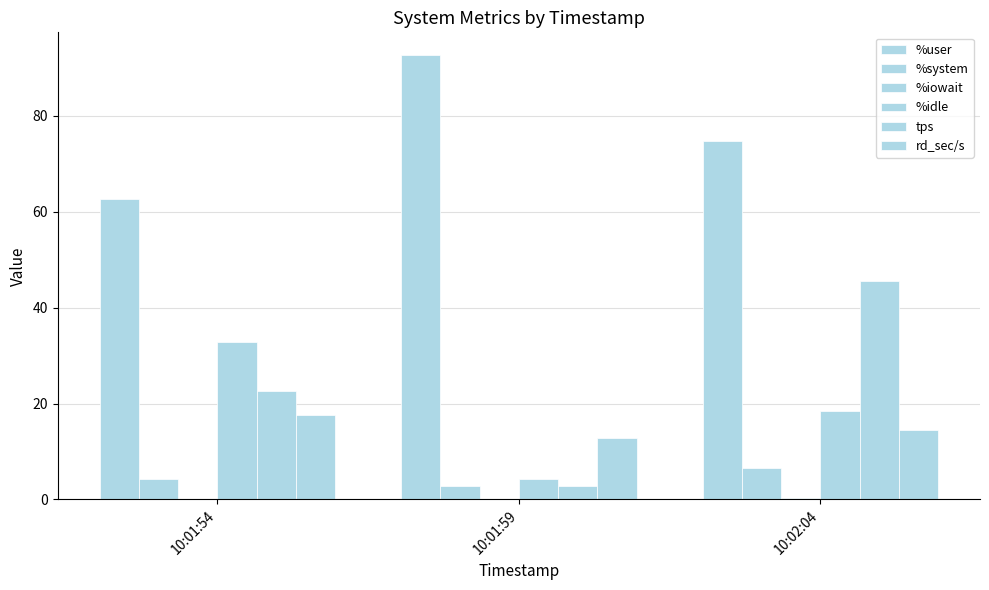

How many groups of bars are there?

3